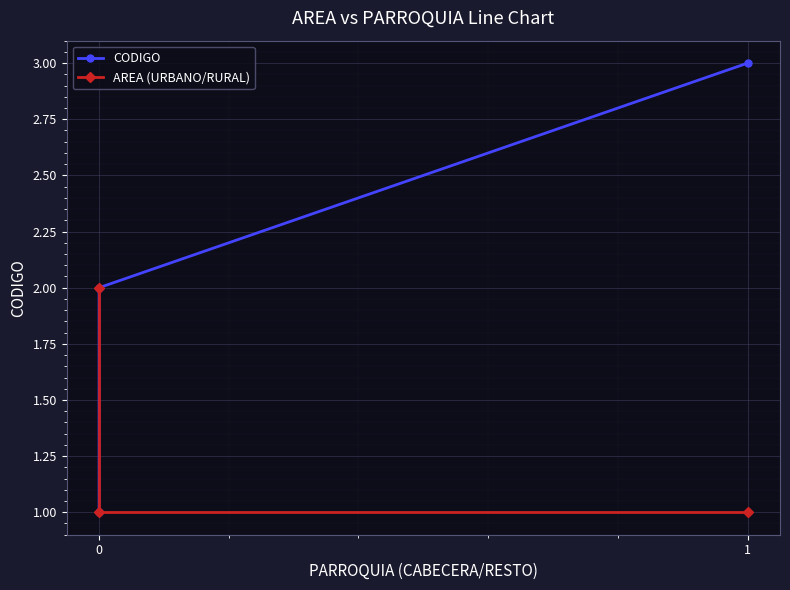

What is the difference between the highest and lowest values at 0?

1